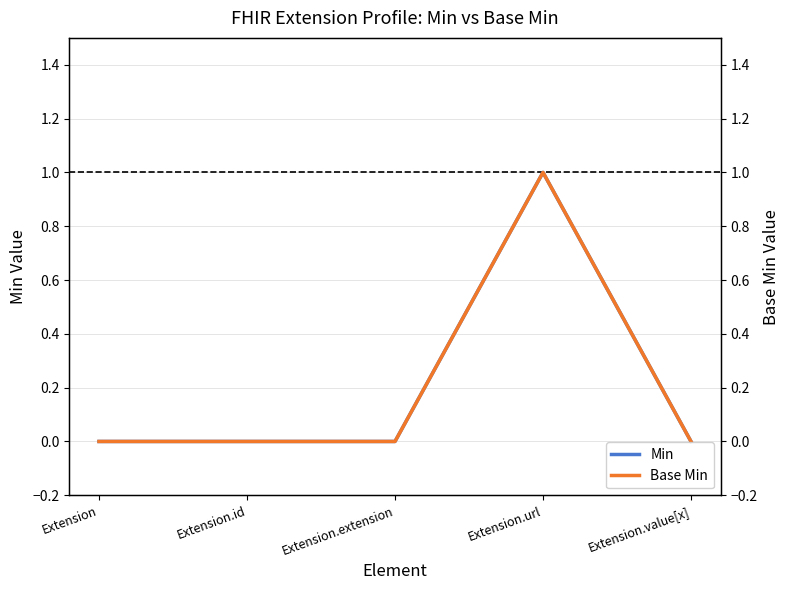

Which series has the largest total across all categories?

Min